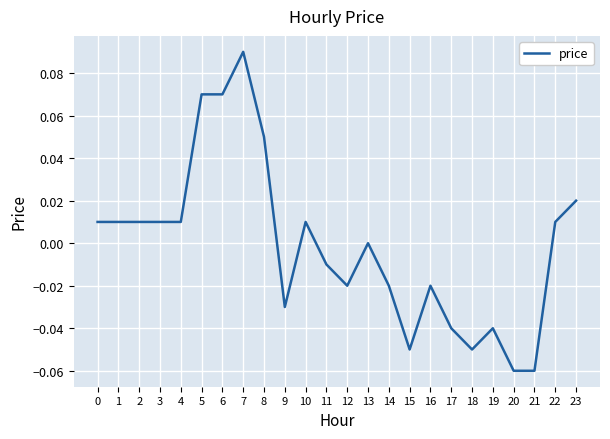

Which has a higher value, 20 or 9?

9